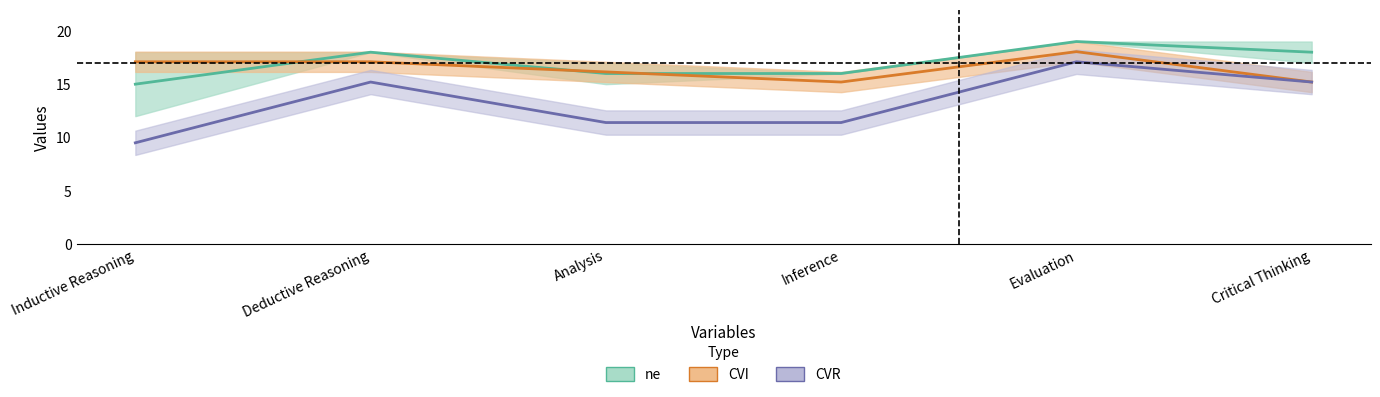

What position from the right is Deductive Reasoning?

5